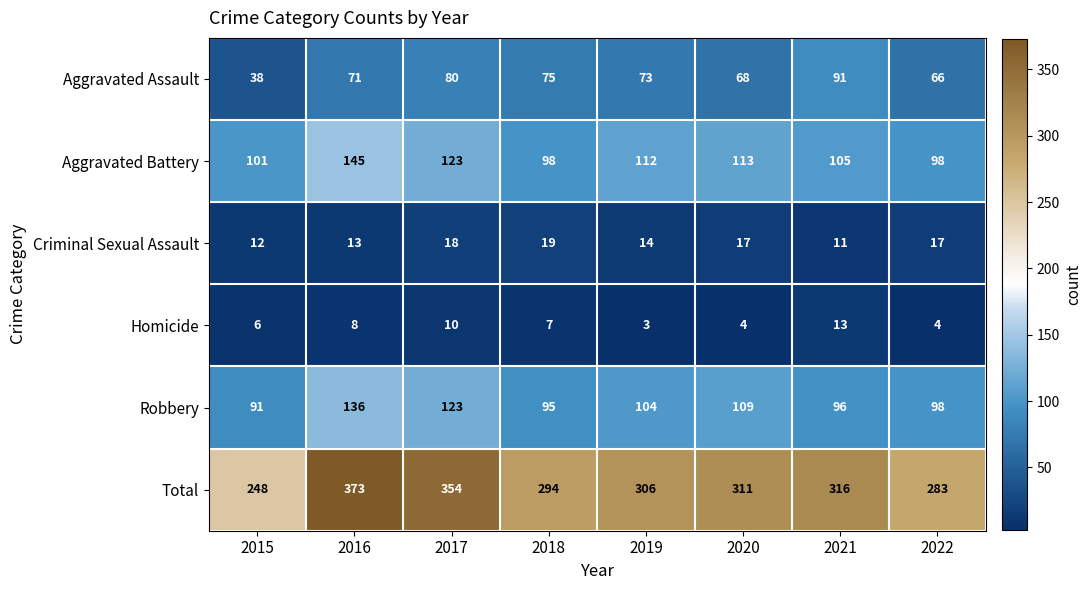

What is the average value of the Aggravated Battery series?

112